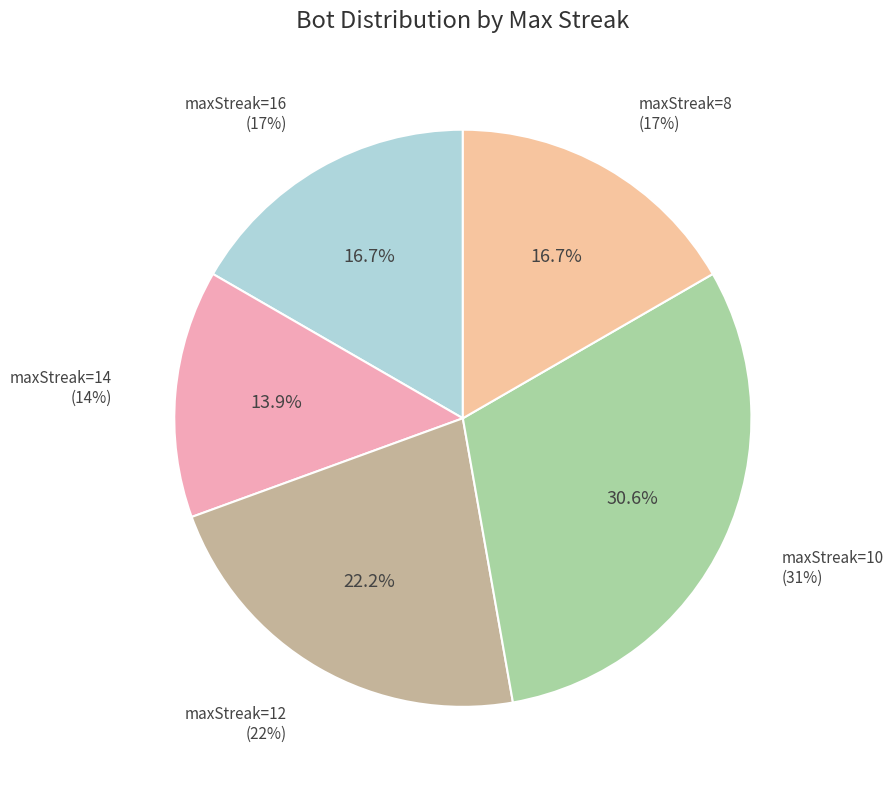

What is the largest slice in the pie chart?

maxStreak=10